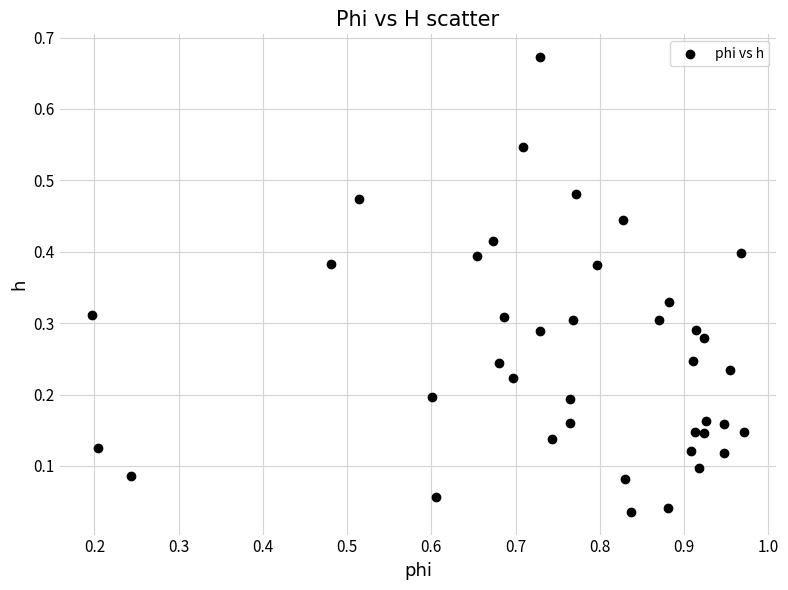

What is the range of X values (max minus min)?

0.8